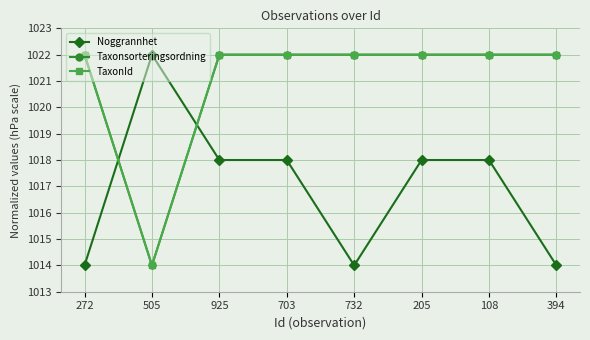

Where is the first local minimum for TaxonId?

505